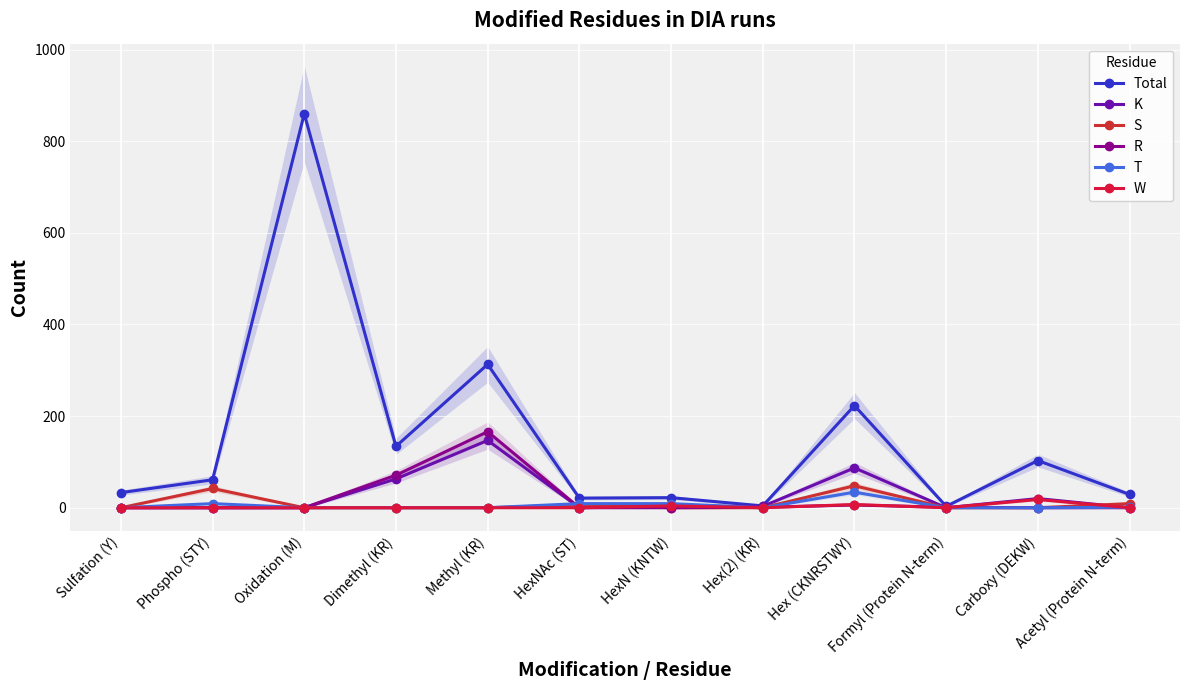

True or false: Total and S cross at least once.

False